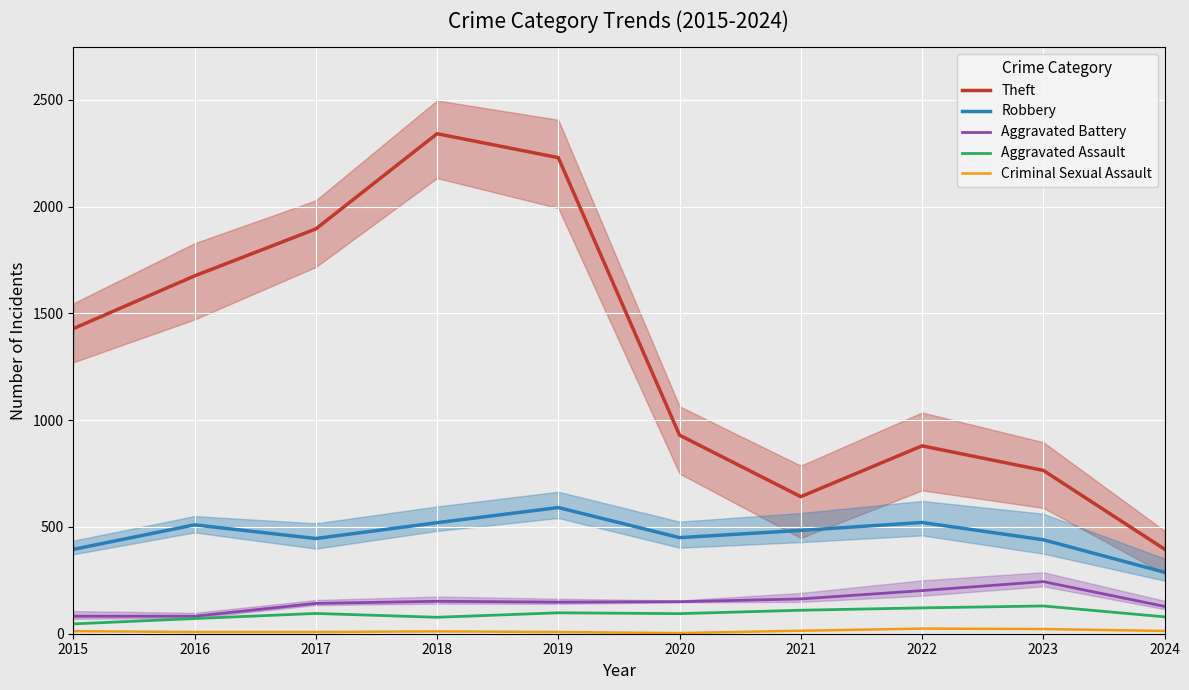

Is it true that Theft equals 1005 at 2018?

False